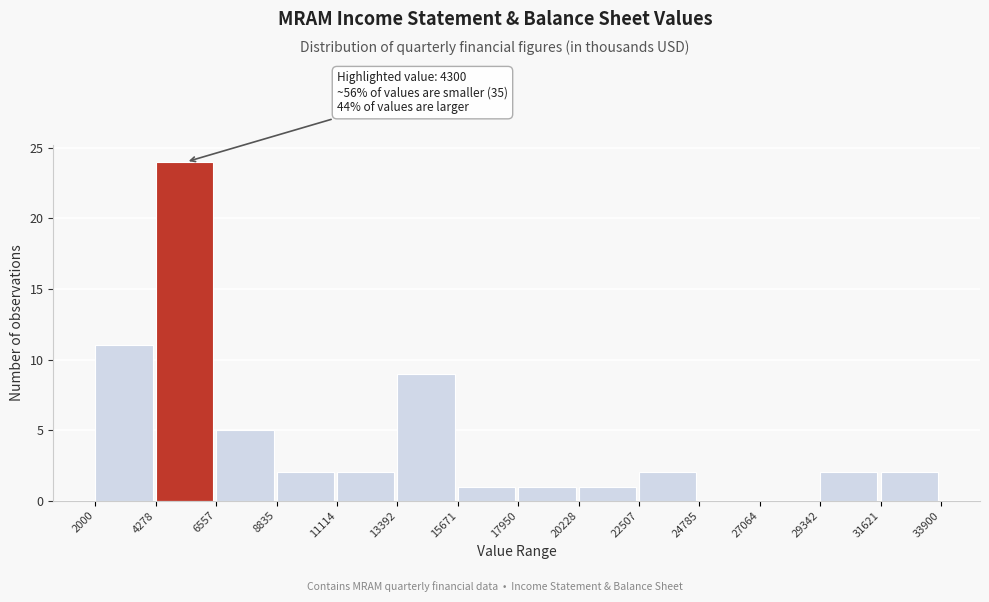

Which range on the x-axis has the tallest bar?

4278 to 6557